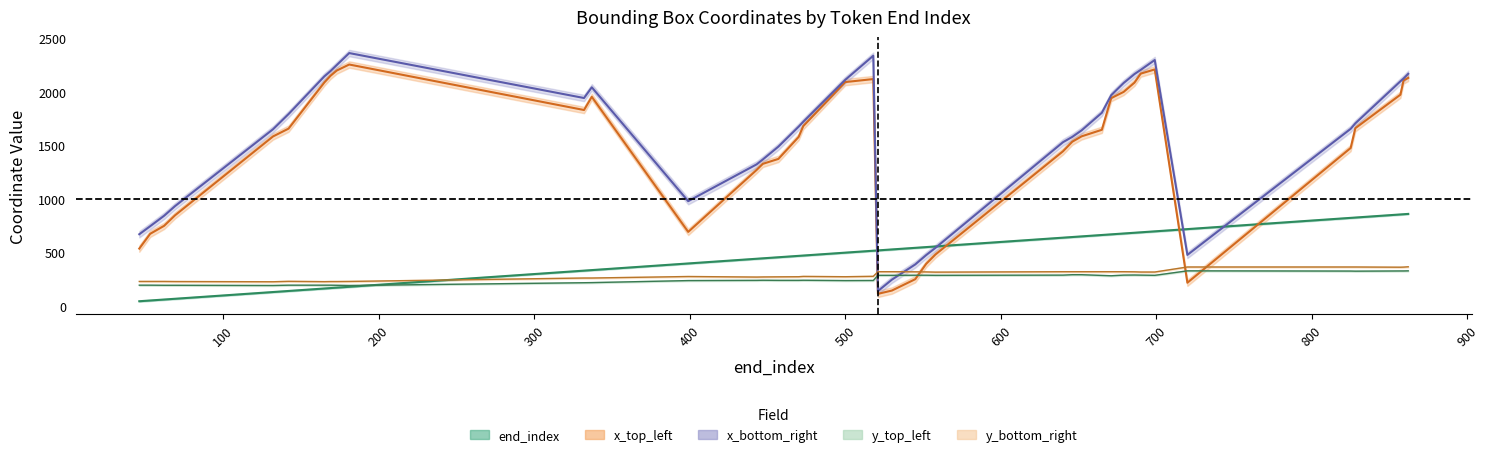

Which has a higher value, 337 or 545?

545